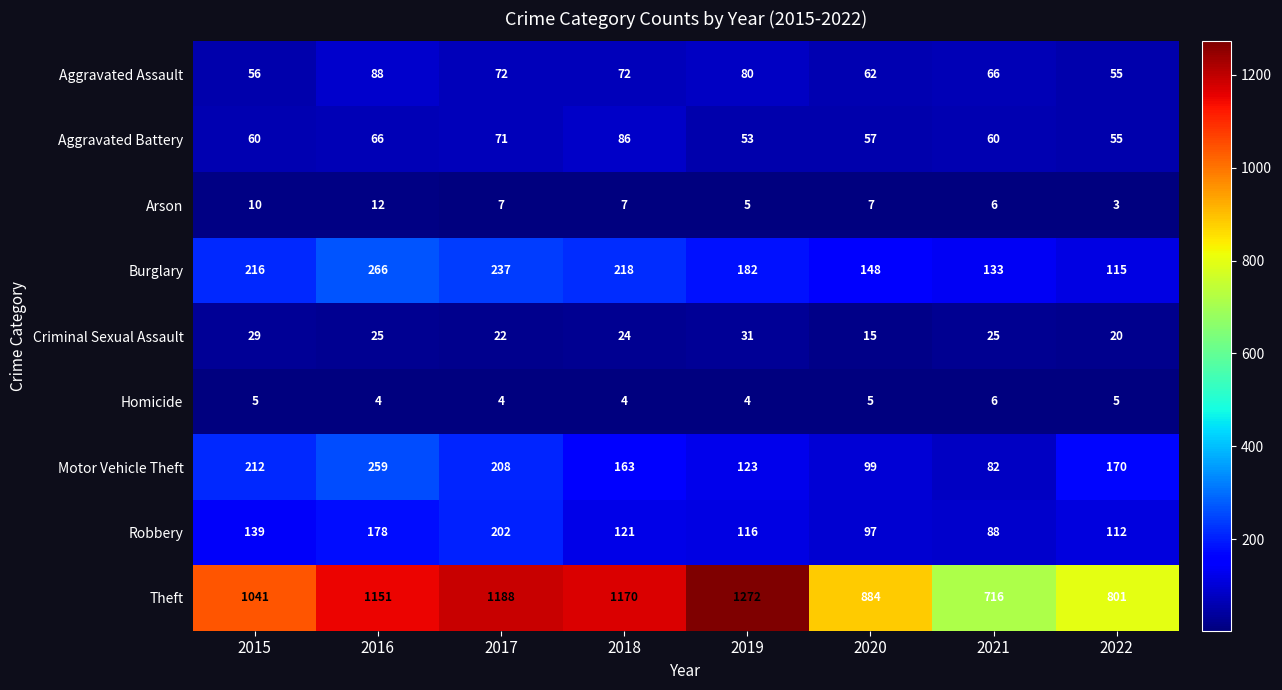

What is the minimum value shown in the chart?

3